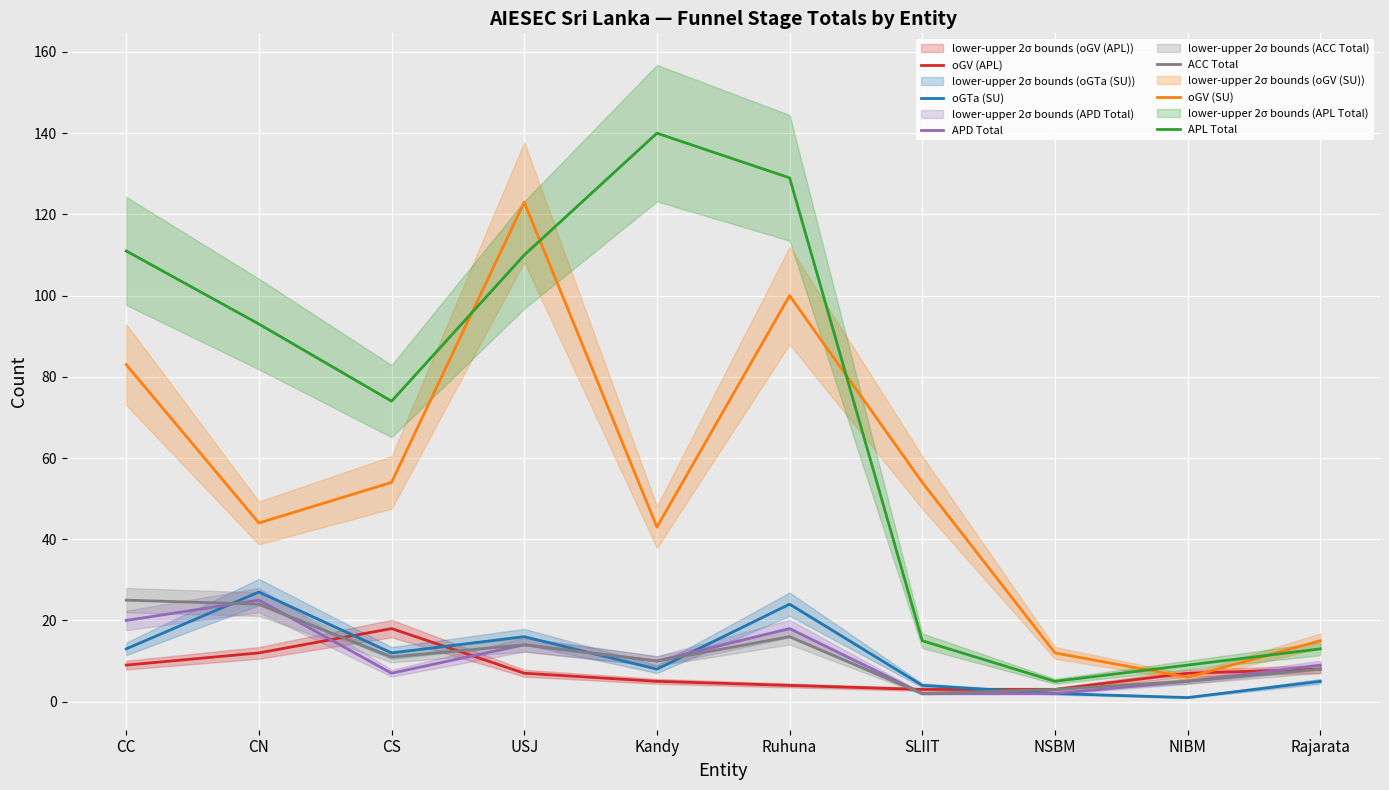

How many lines are shown in the chart?

6